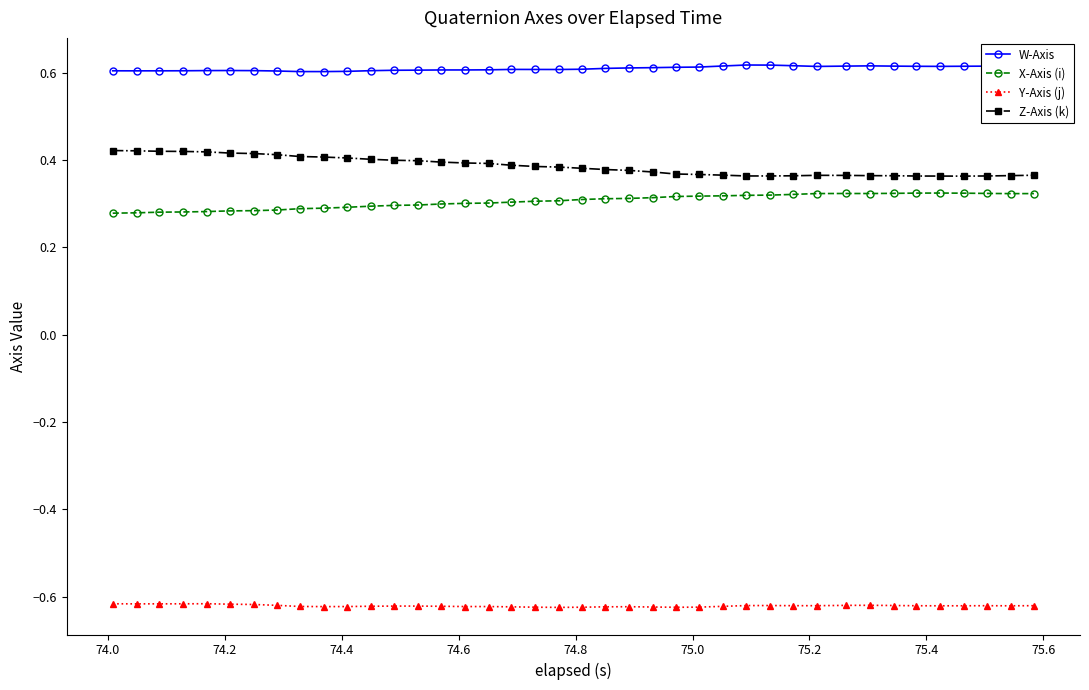

What is the sum of all X-Axis (i) values?

12.2